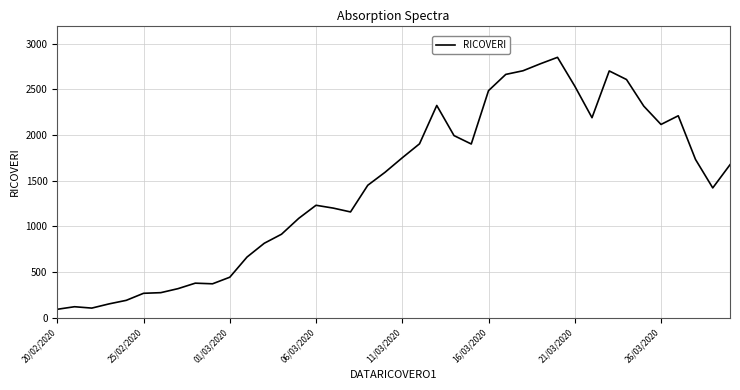

What is the minimum value shown in the chart?

93